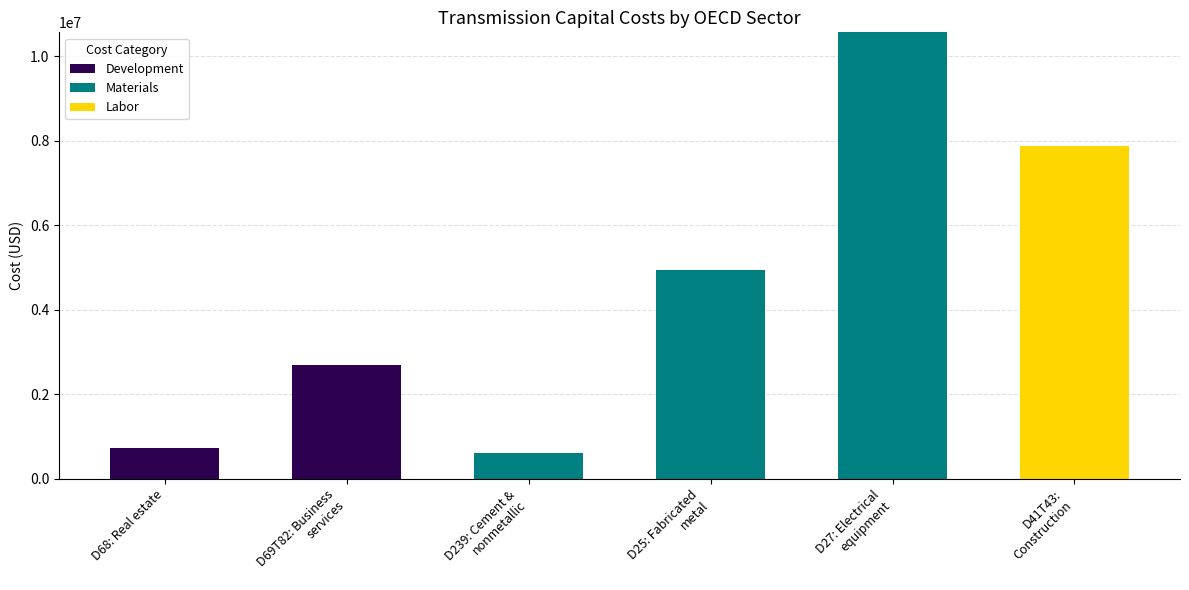

What is the maximum value for Development?

2700000